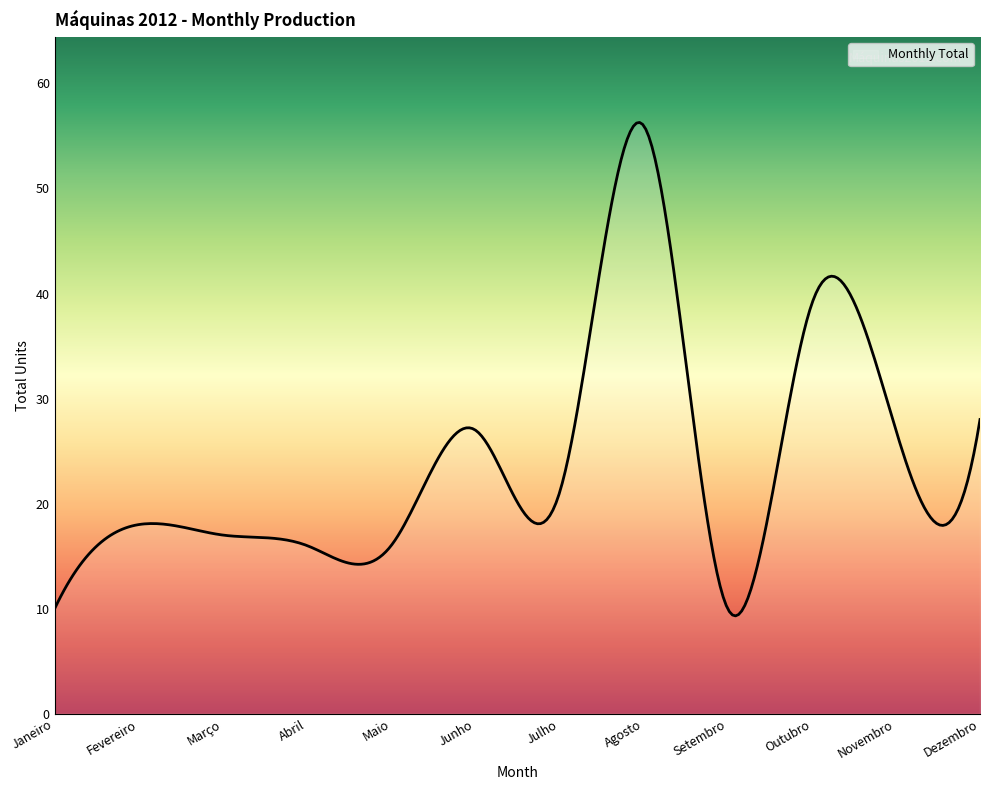

What is the difference between the maximum and minimum values?

47.0